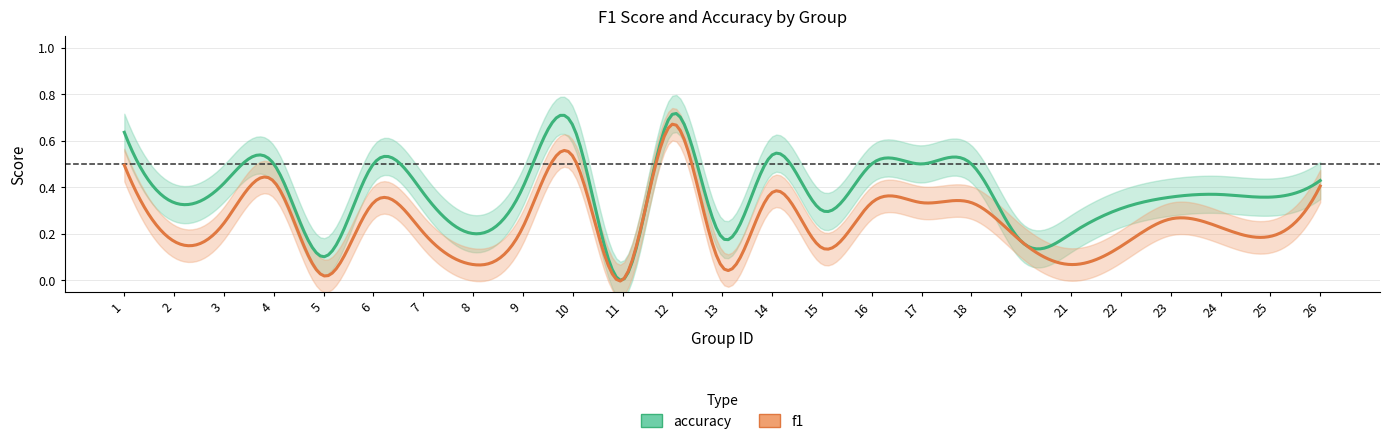

Is the value of accuracy at 3 greater than the value of f1 at 23?

Yes